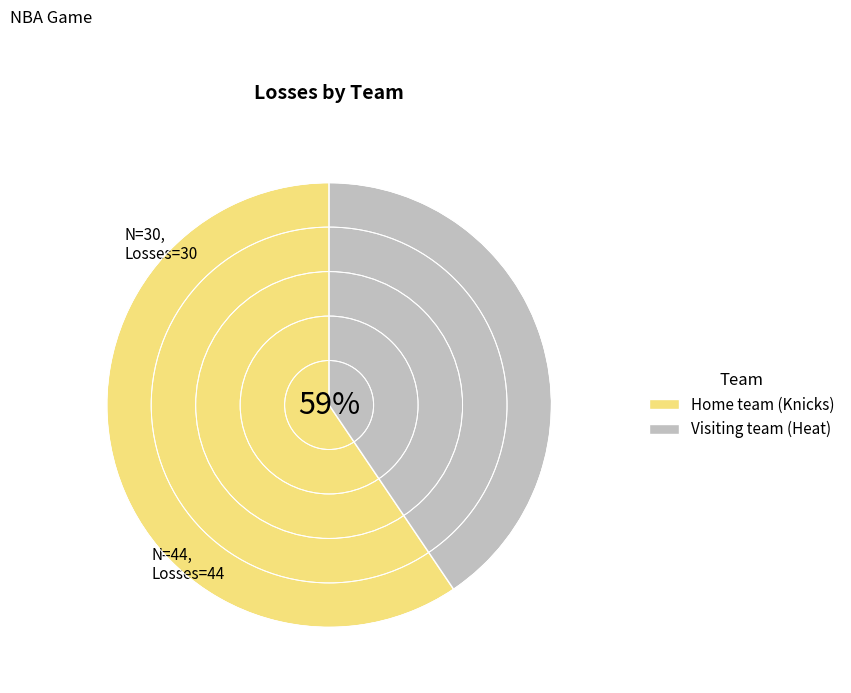

The Home team slice represents 59% of the pie. True or false?

True